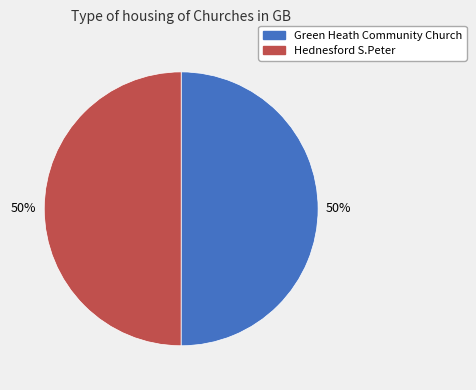

To the nearest percent, what portion does Hednesford S.Peter represent?

50%